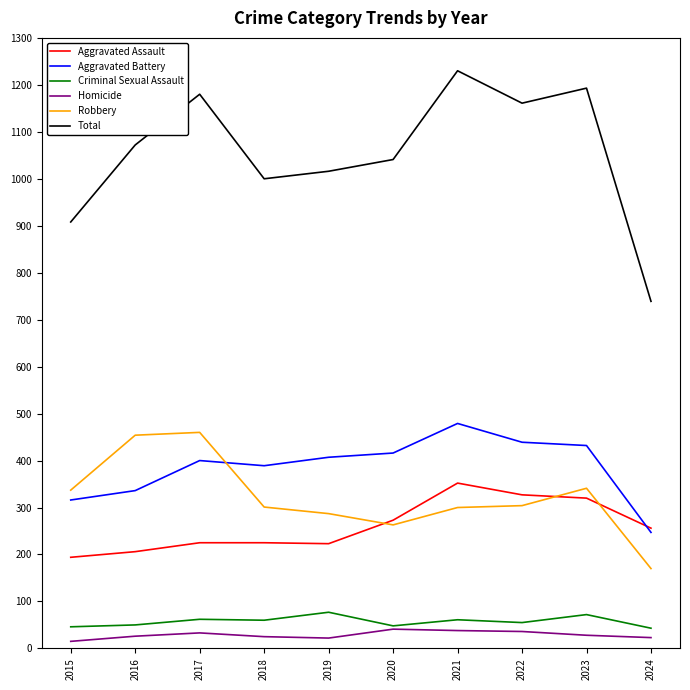

What is the difference between the highest and lowest values at 2021?

1192